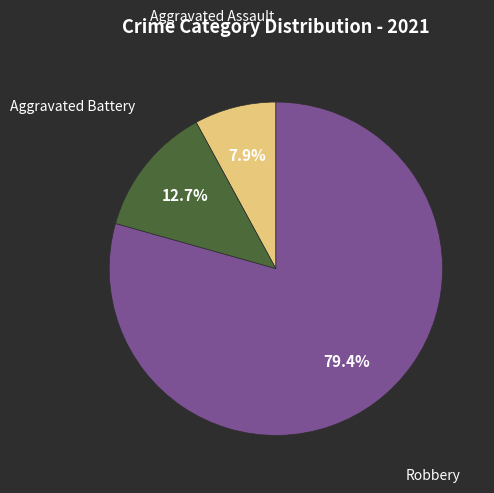

Is there any slice that represents more than half of the pie?

Yes